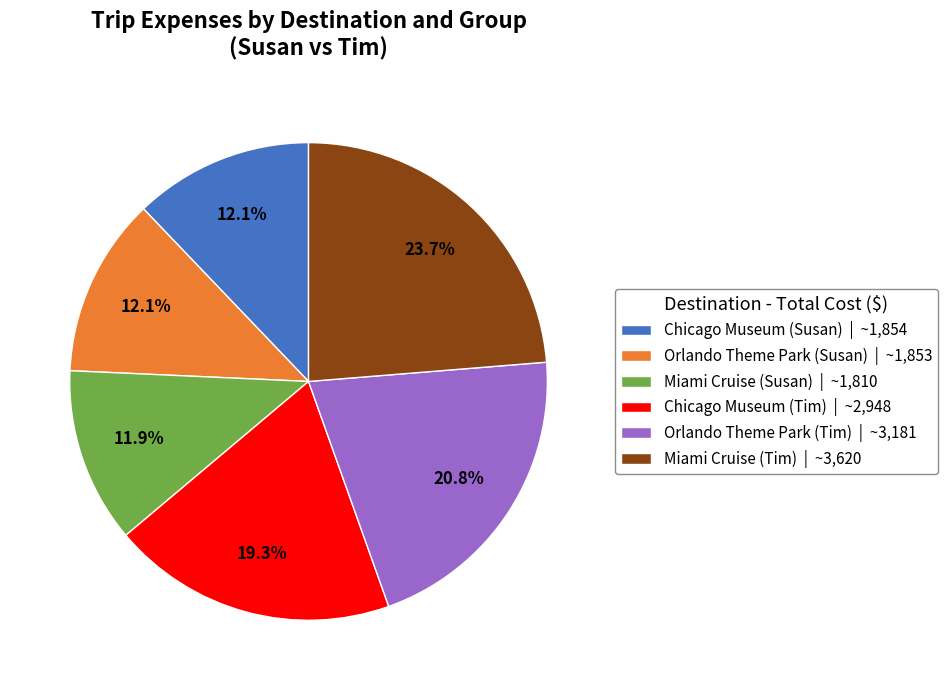

How many segments does this pie chart have?

6